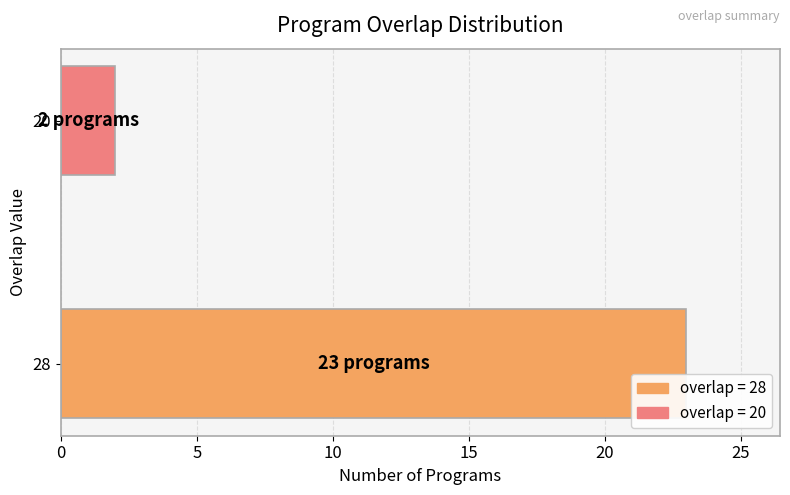

Is it true that the value at 20 is 2?

True